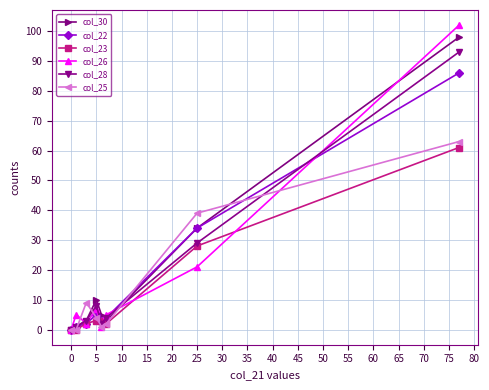

What is the value of the col_28 point at the 7th from the left?

29